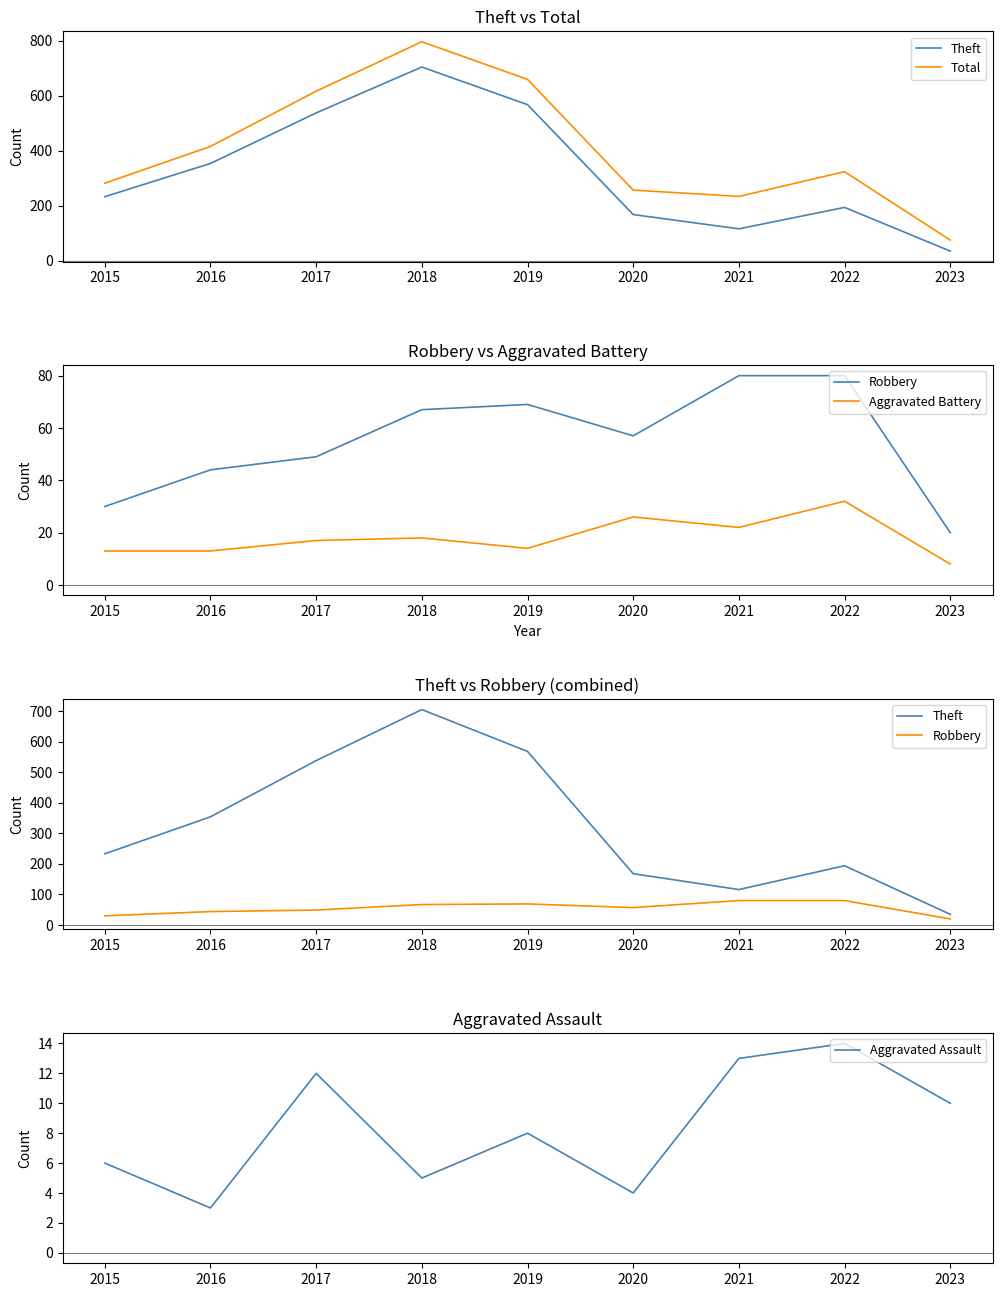

What is the average value of the Aggravated Battery series?

18